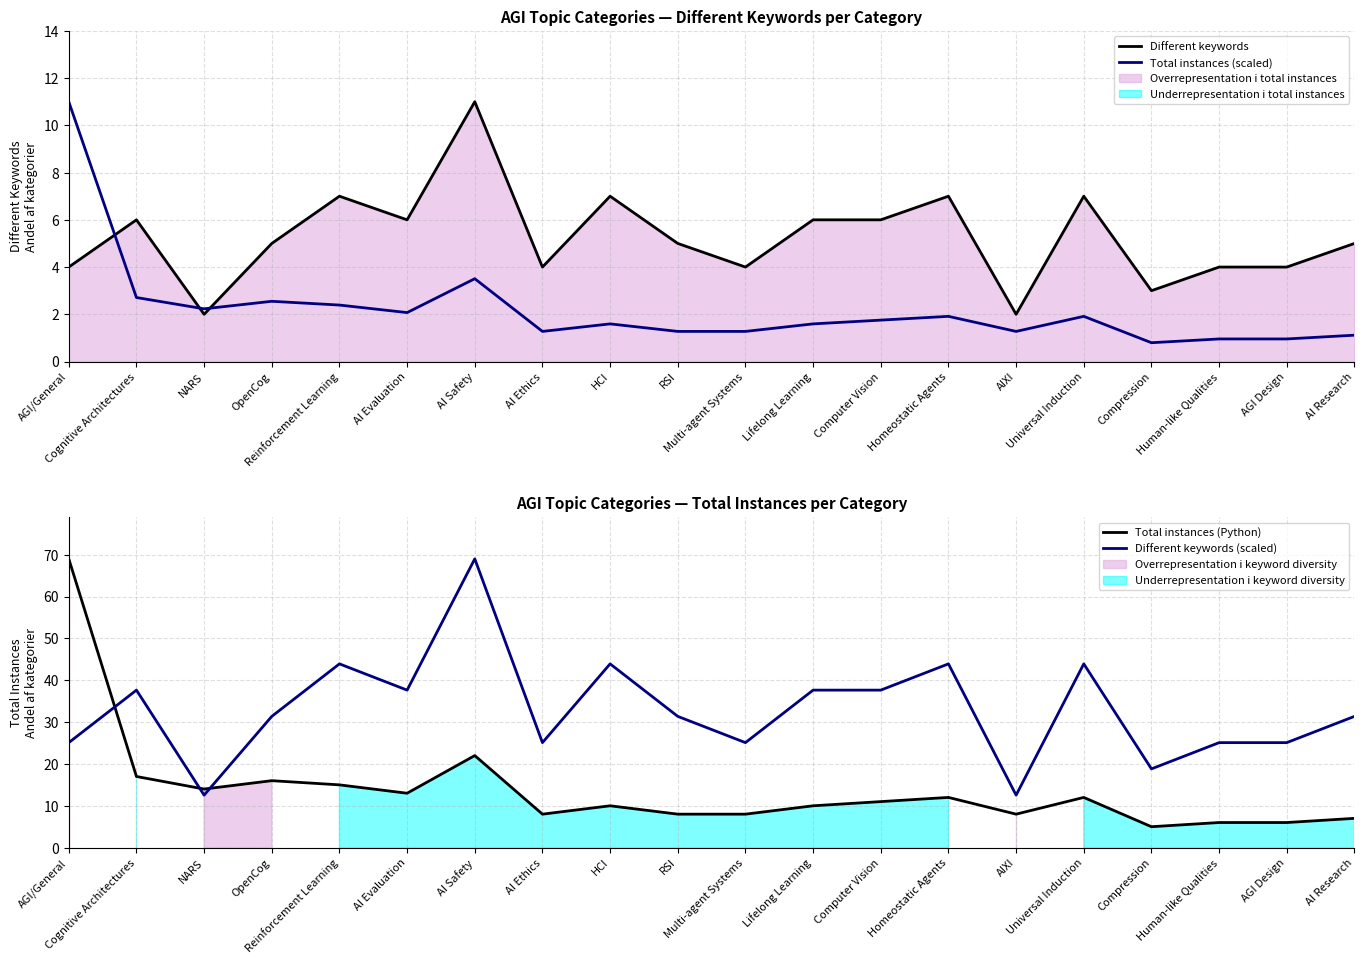

Which category has the highest value in the Total instances (scaled) series?

AGI/General